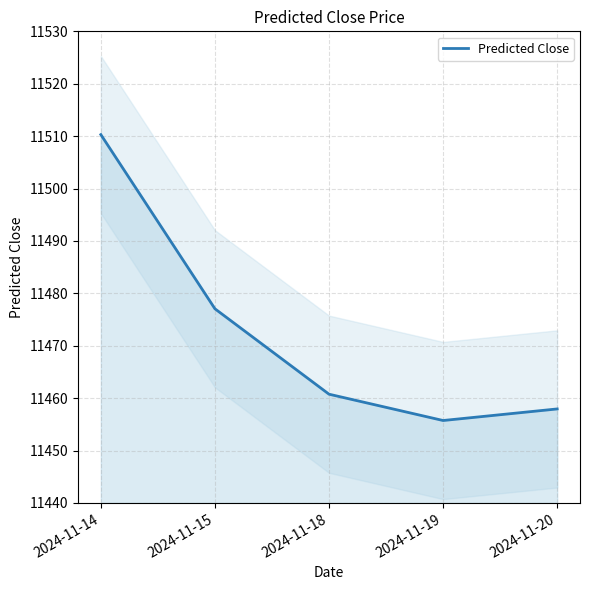

What is the value of the 2nd point from the left?

11477.0